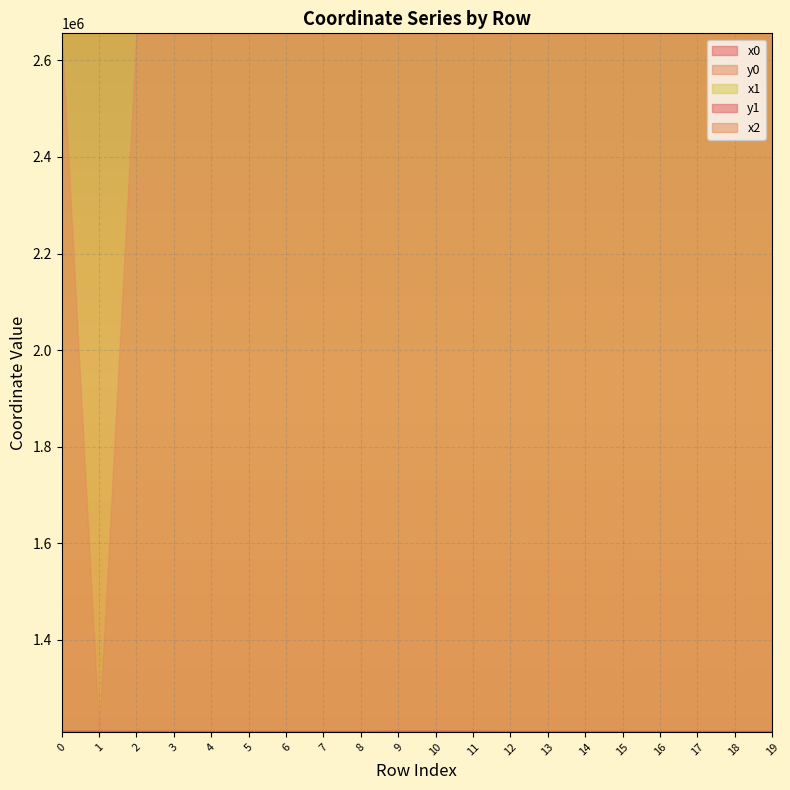

Rank the categories by x0 value from lowest to highest.

12, 4, 5, 6, 1, 2, 3, 0, 8, 14, 7, 13, 17, 9, 10, 11, 15, 16, 18, 19